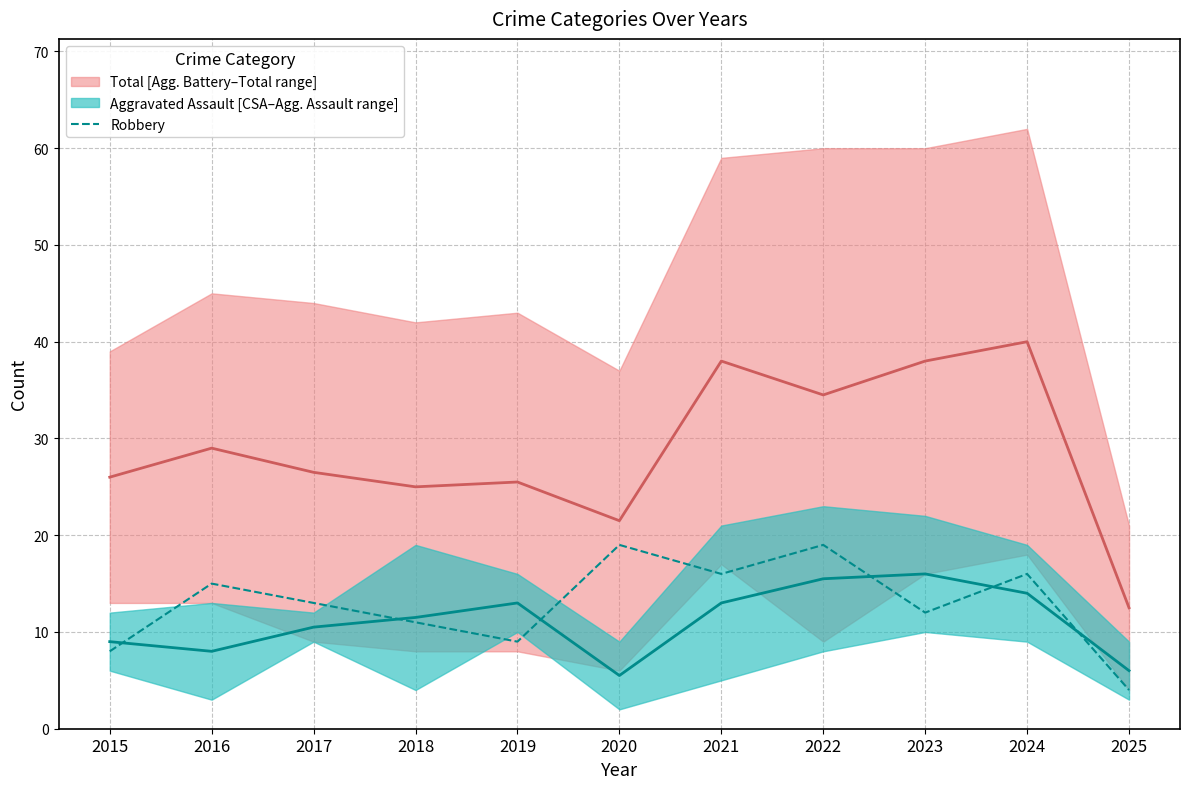

Which has a higher value, 2017 or 2019?

2017